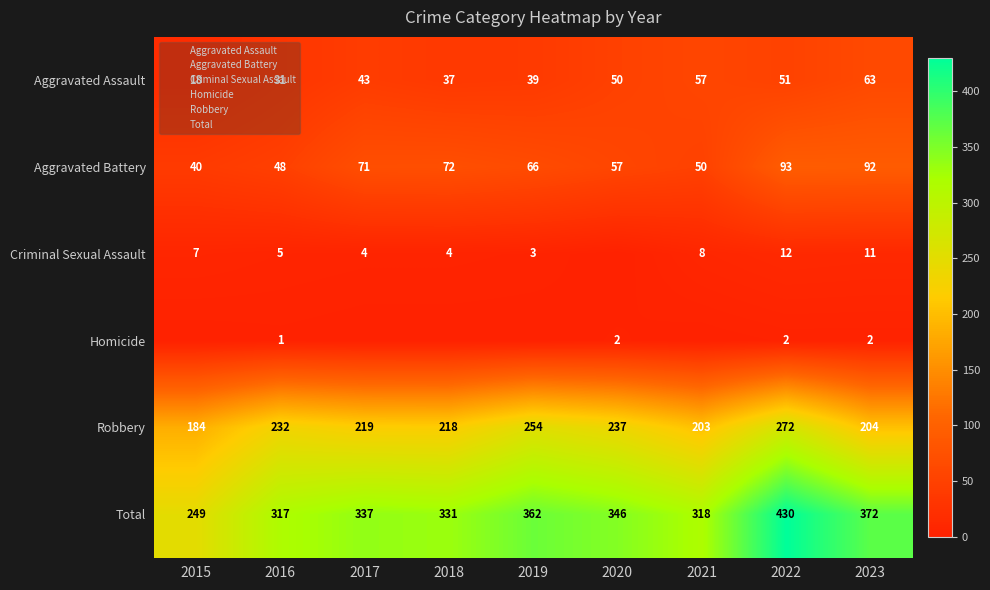

What is the difference between the maximum and minimum values in the Aggravated Assault series?

45